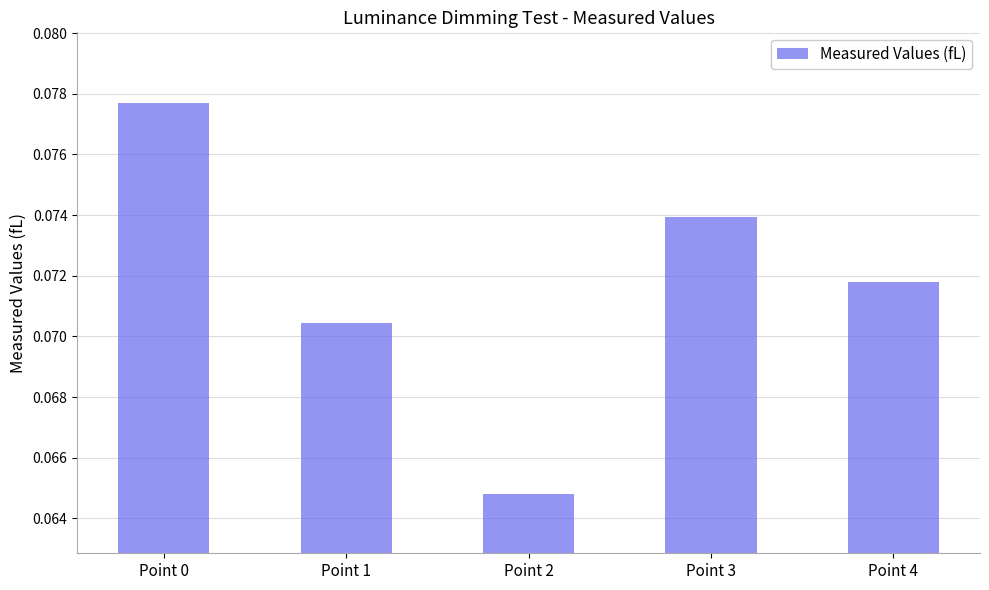

At which label is the value closest to 0?

Point 2